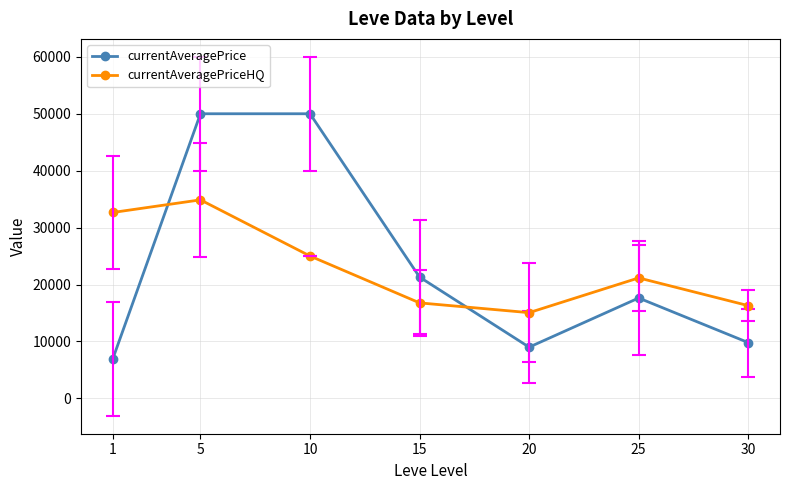

At which category is the sum across all series the highest?

5